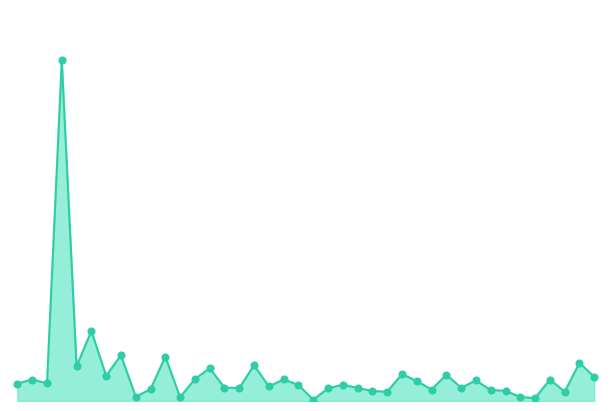

Does the chart have visible grid lines?

No